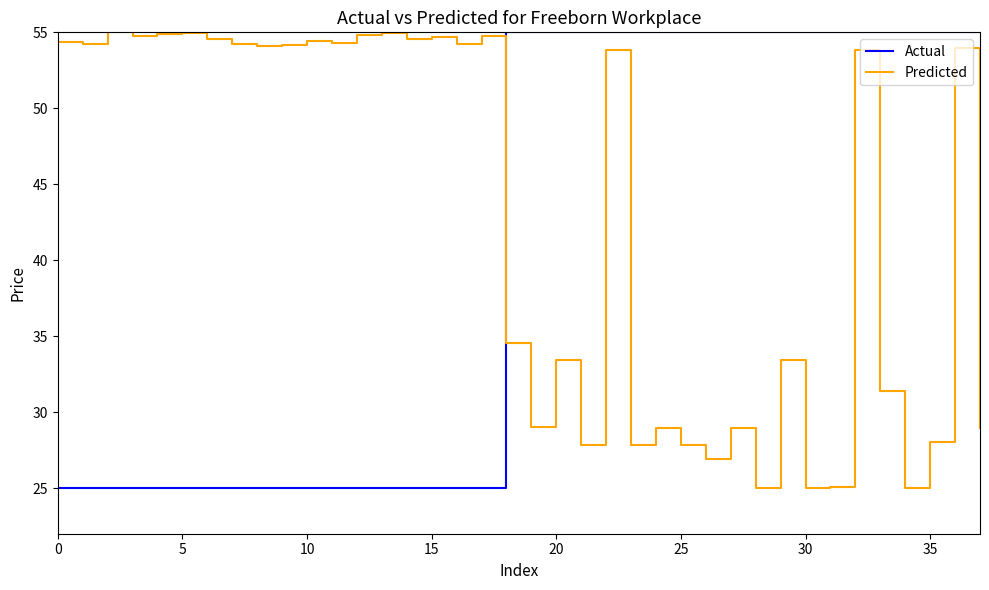

How many values in the Predicted series are below 53?

17